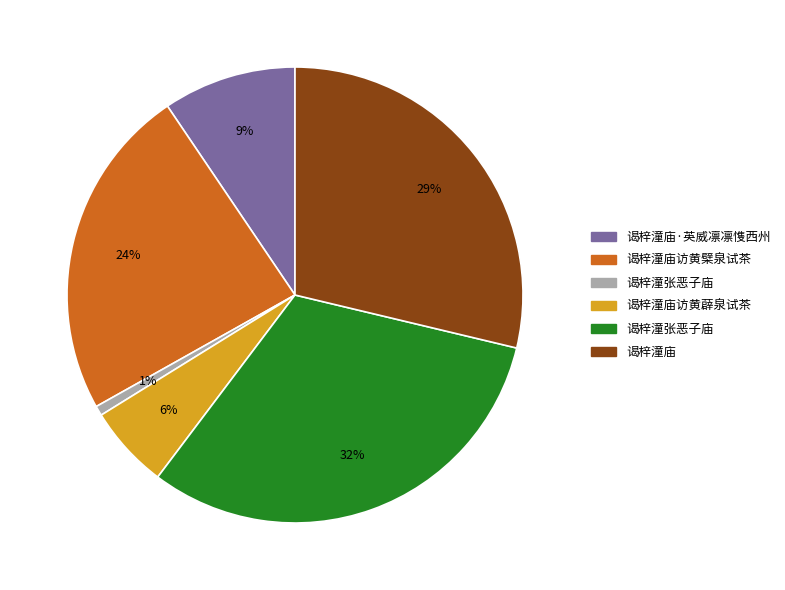

How many segments does this pie chart have?

6